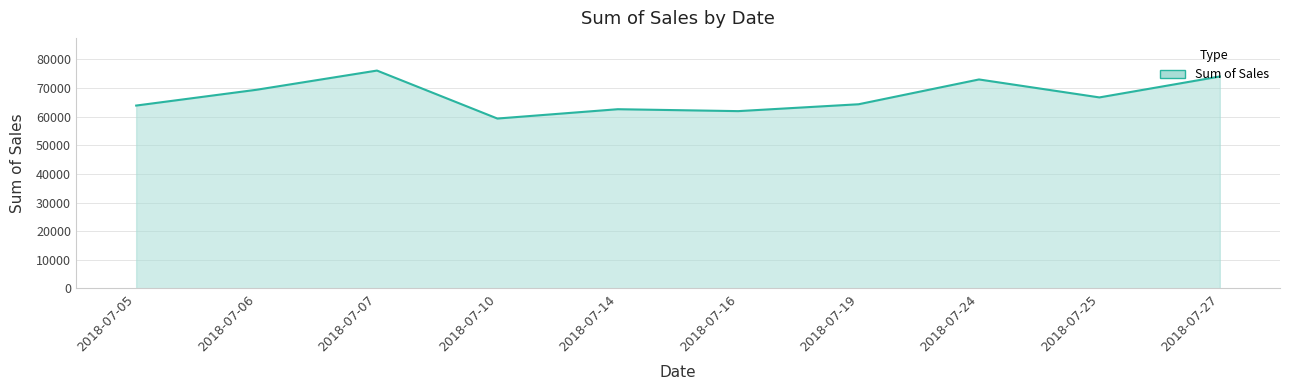

True or false: the data shows 62620 at 2018-07-14.

True